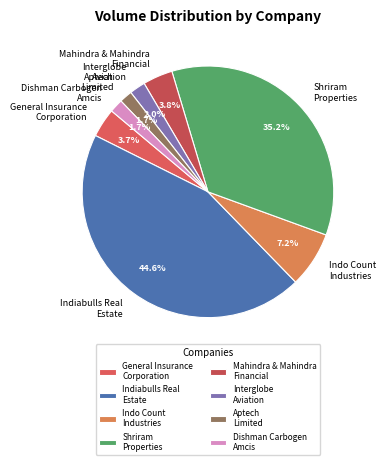

Between Mahindra & Mahindra Financial and Indiabulls Real Estate, which is larger?

Indiabulls Real Estate